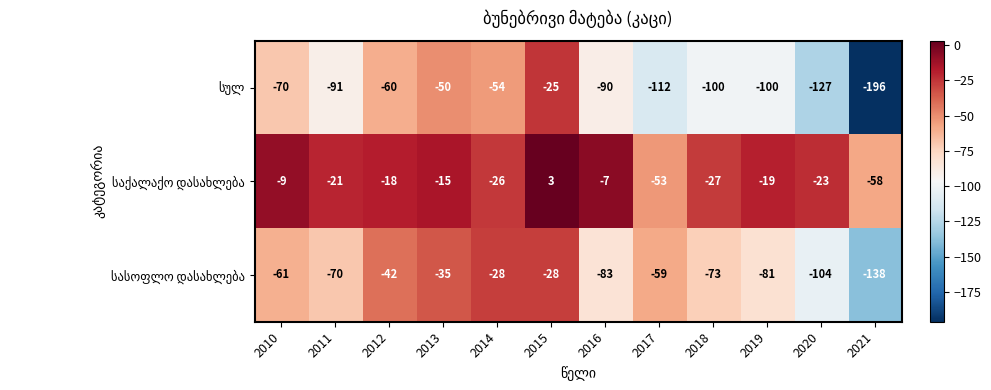

At which category is the sum across all series the highest?

2015